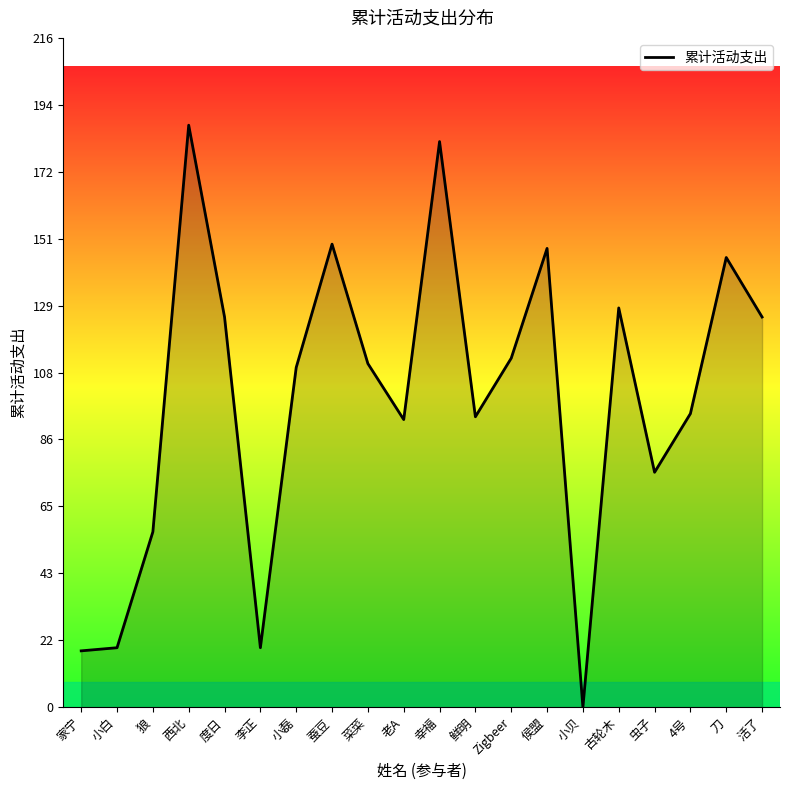

How many values are below 110?

10